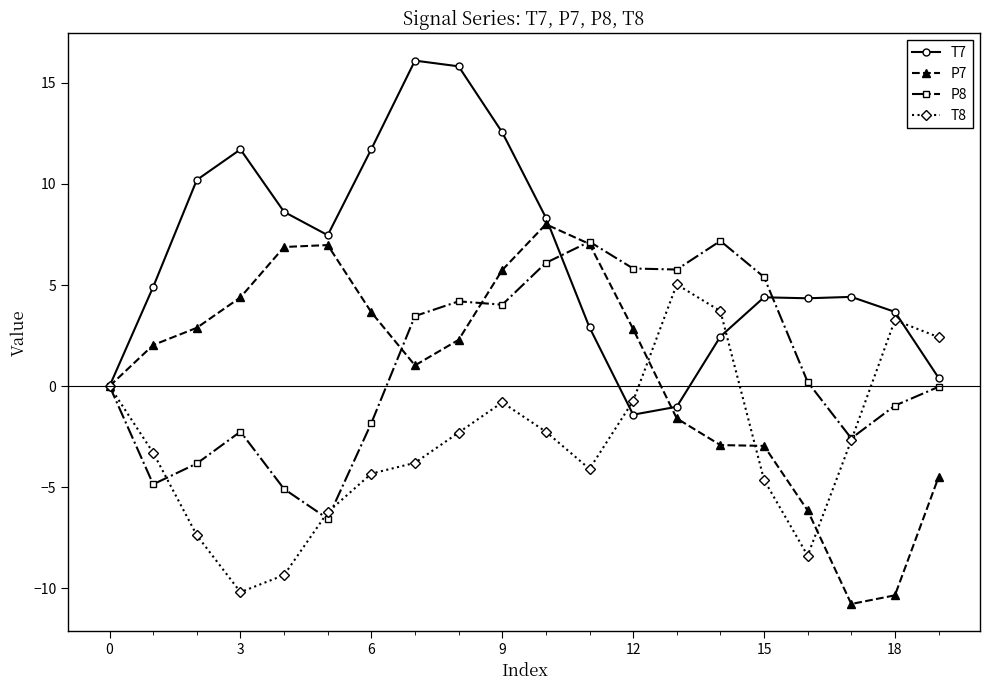

Does the chart display data point markers on the line(s)?

Yes